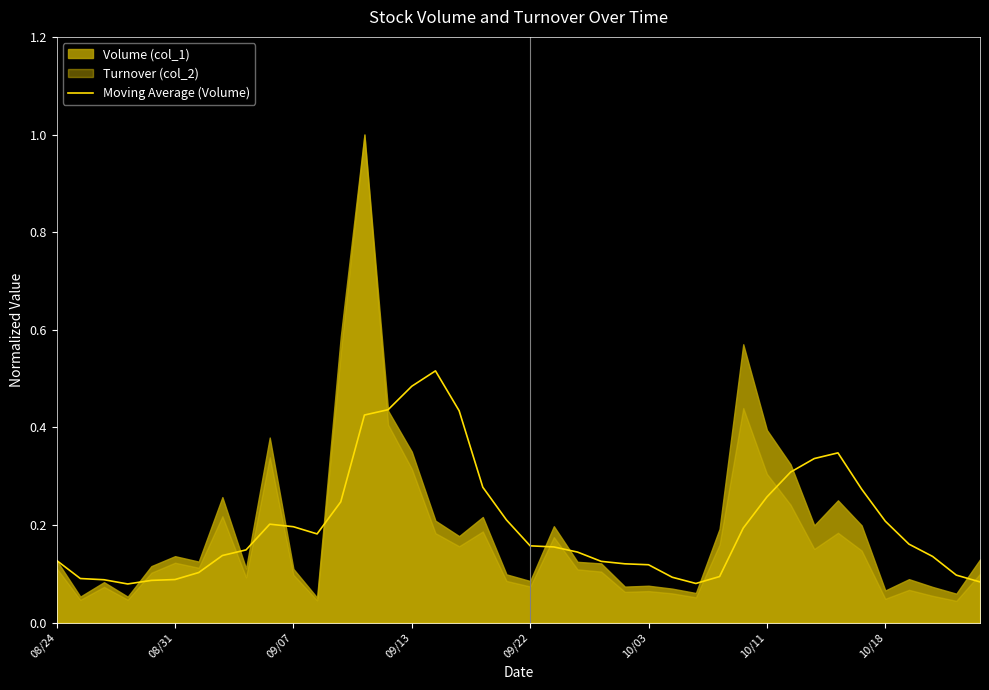

What is the difference between the second highest and minimum values?

0.4